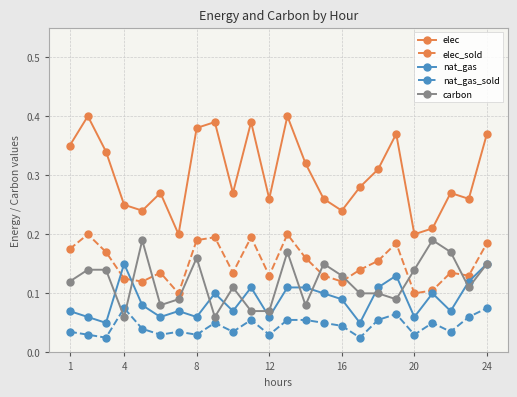

Which series has the largest range (max minus min)?

elec